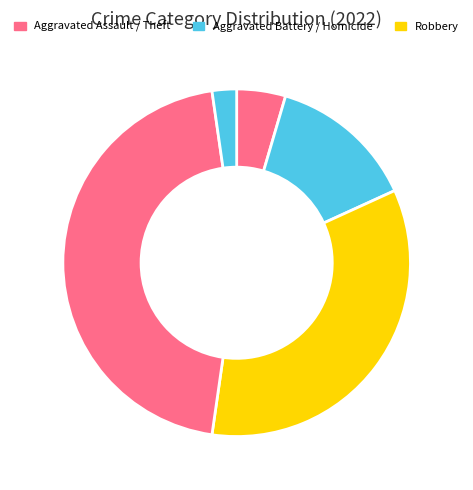

To the nearest percent, what is the difference between the largest and smallest slice percentages?

45%